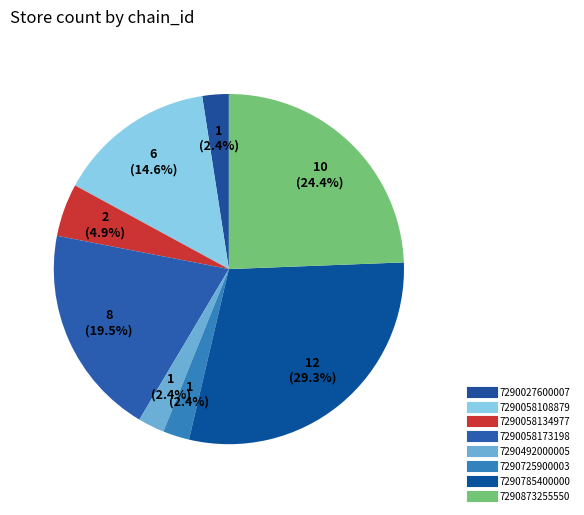

What portion of the pie excludes 7290058173198?

80.5%